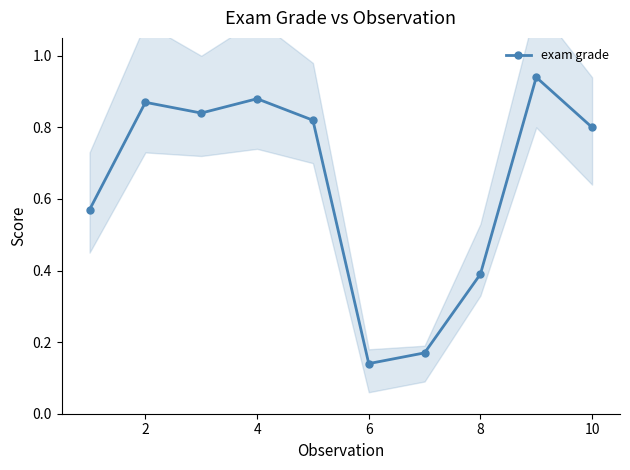

True or false: there are more than 1 points higher than both neighbors.

True